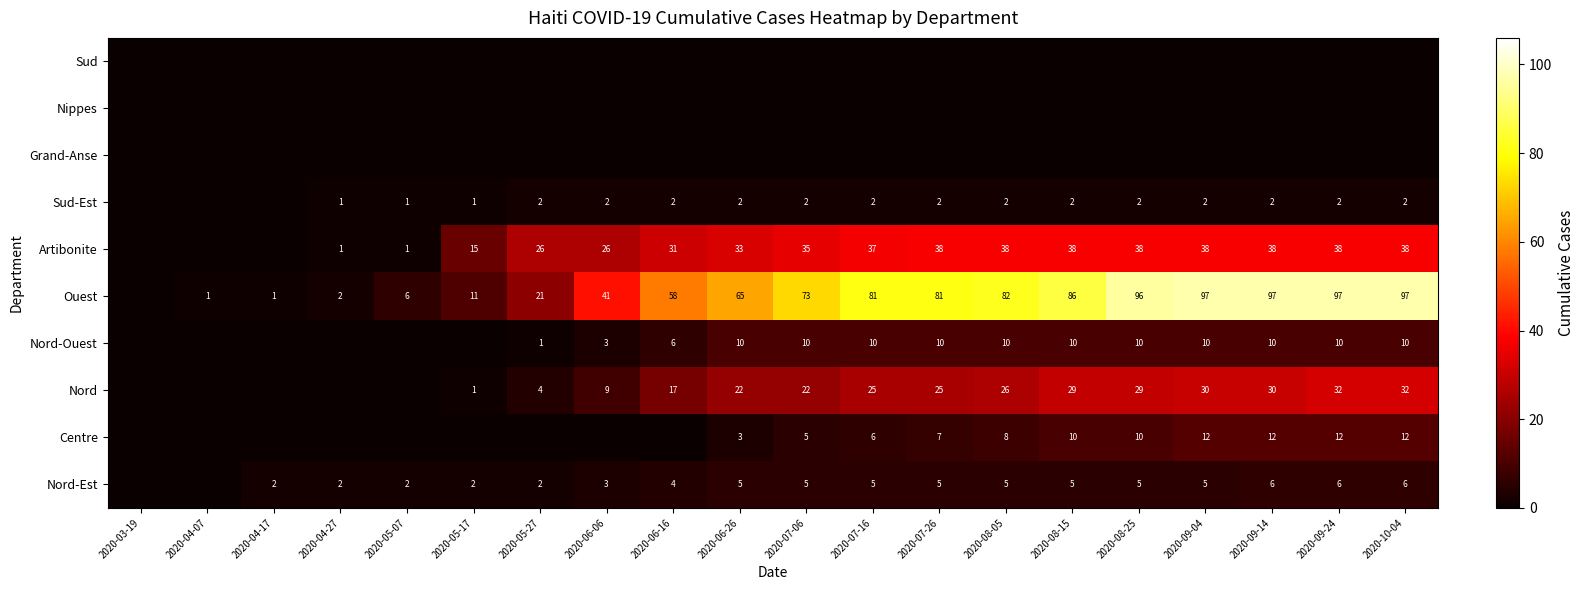

The Nord-Ouest series shows 1 at 2020-05-27. True or false?

True